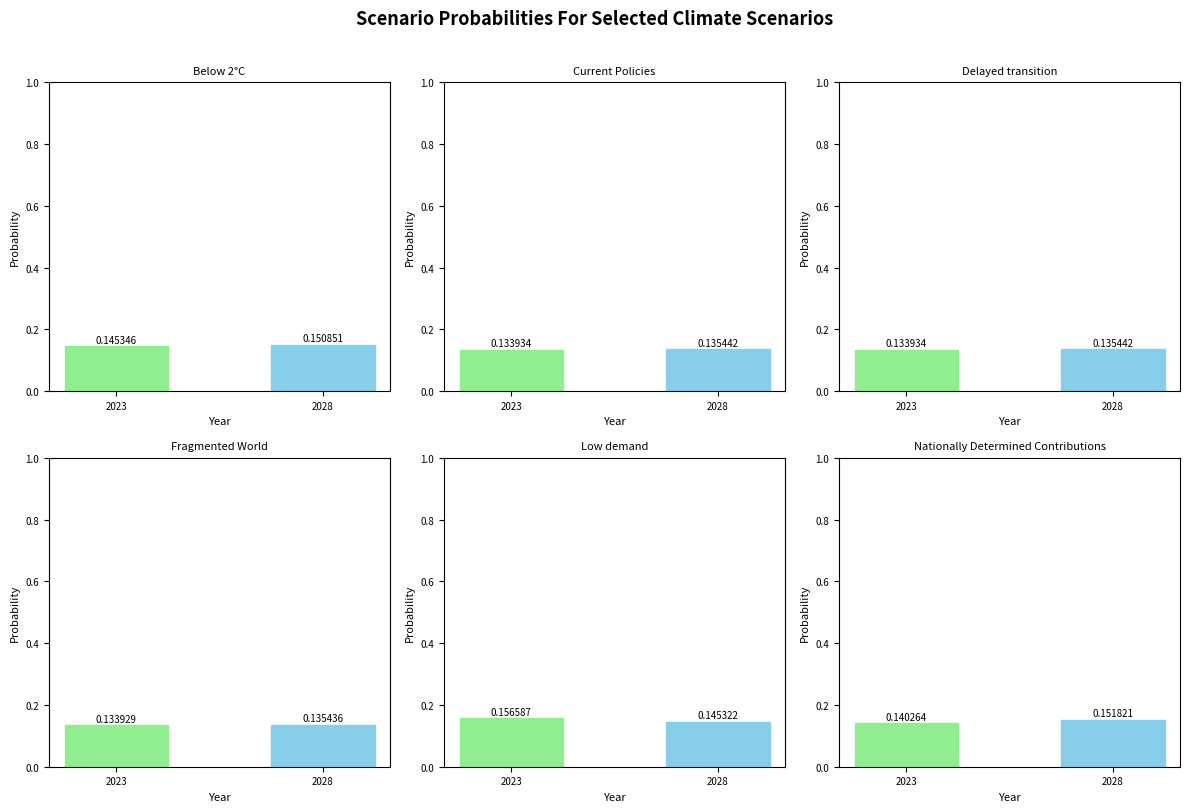

List the labels in order of Low demand value, smallest first.

2028, 2023